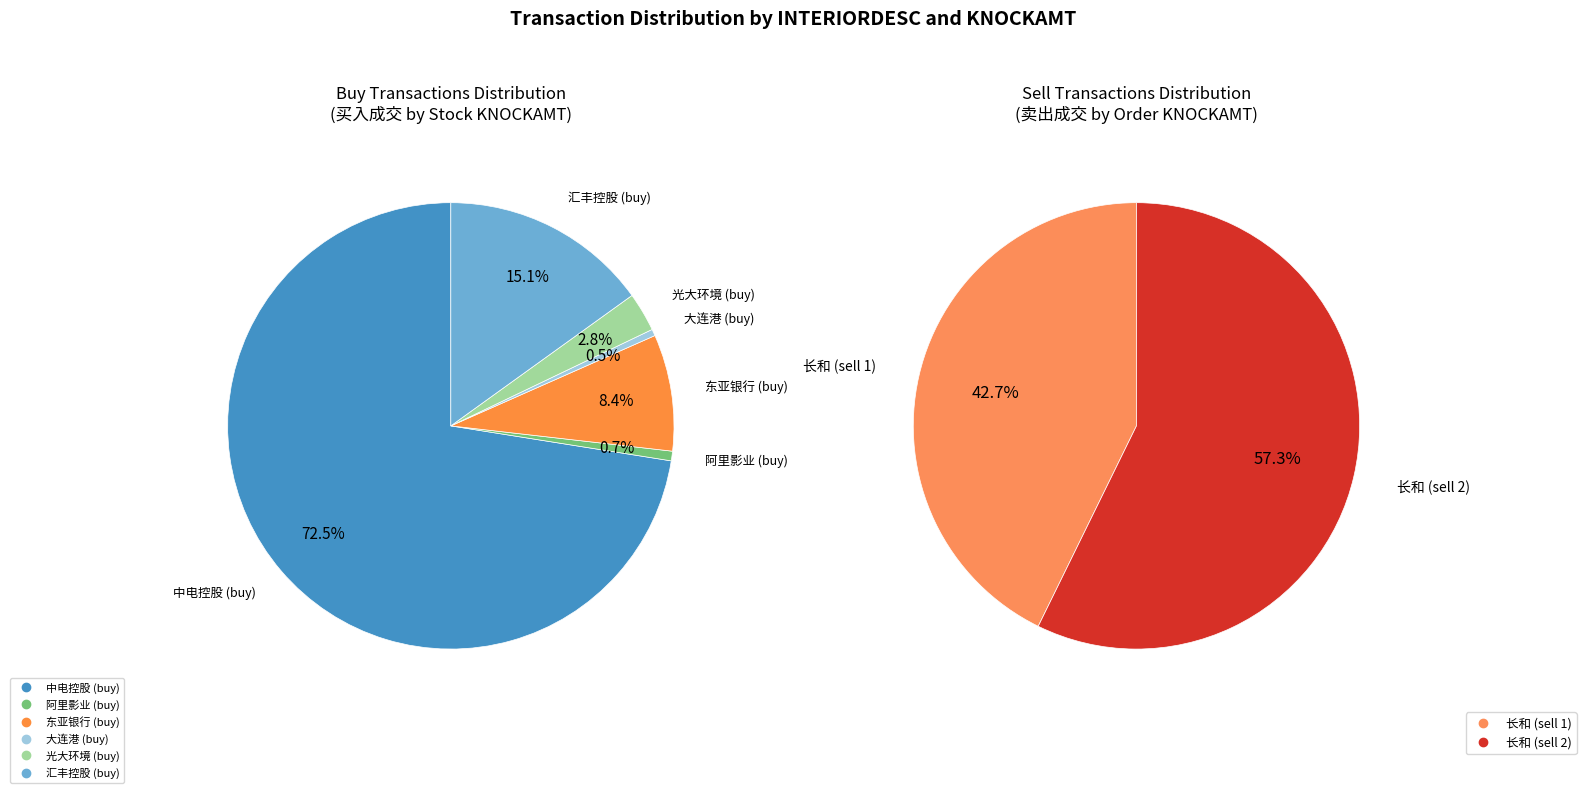

Is the sum of 买入成交 and 卖出成交 greater than half?

Yes